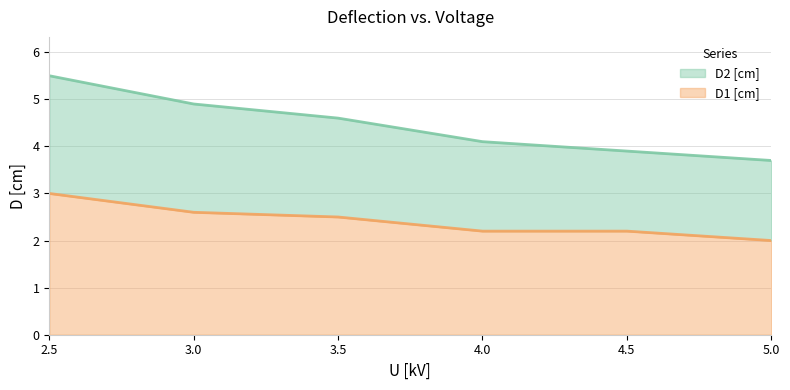

Reading left to right, list all the values displayed in this chart.

D2 [cm]: 2.5=5.5	3.0=4.9	3.5=4.6	4.0=4.1	4.5=3.9	5.0=3.7
D1 [cm]: 2.5=3.0	3.0=2.6	3.5=2.5	4.0=2.2	4.5=2.2	5.0=2.0